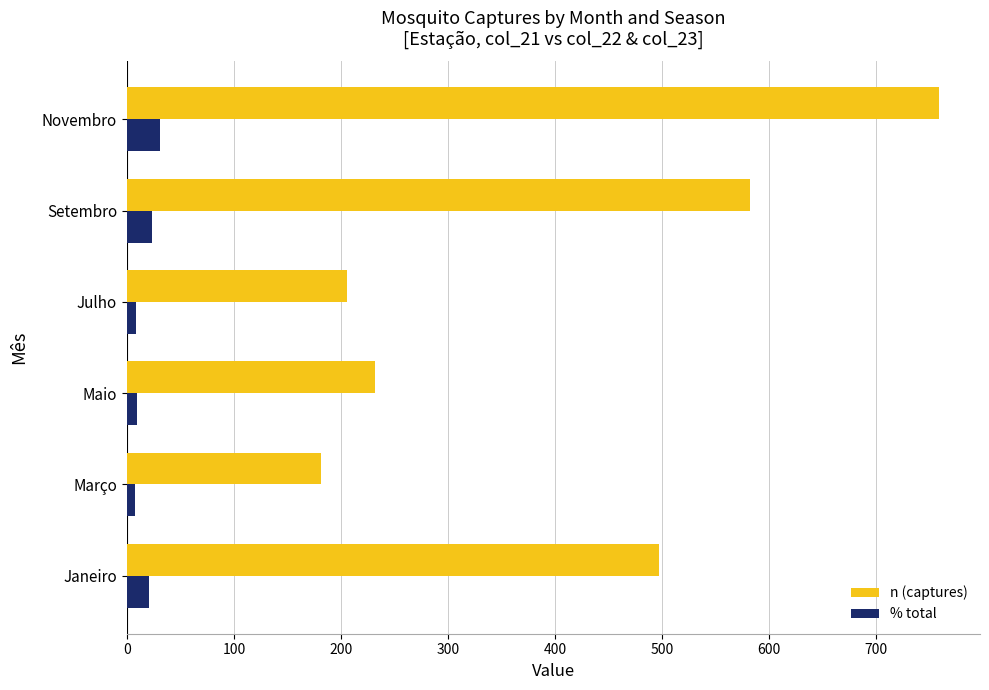

What is the difference between the highest and lowest values at Setembro?

558.3